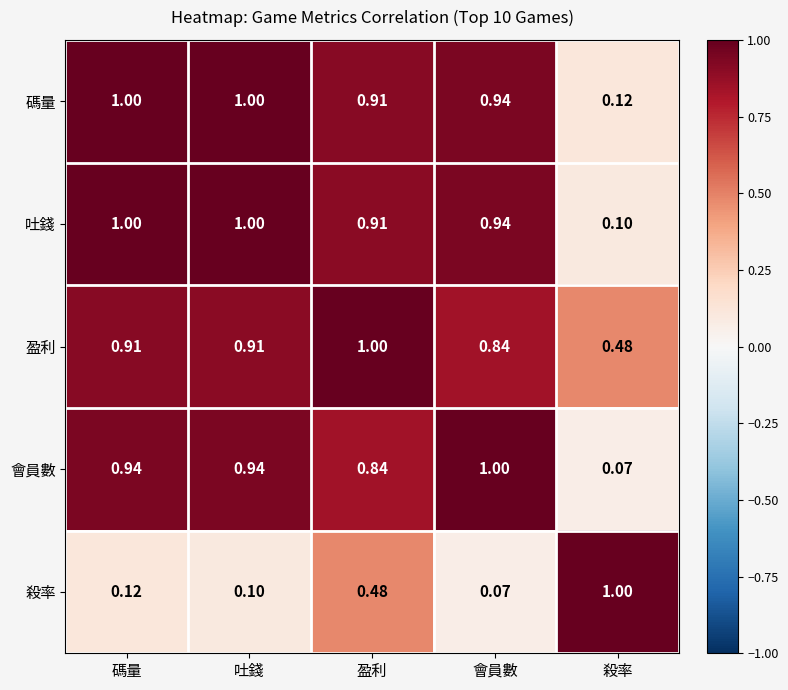

At which label does 碼量 reach its minimum?

殺率